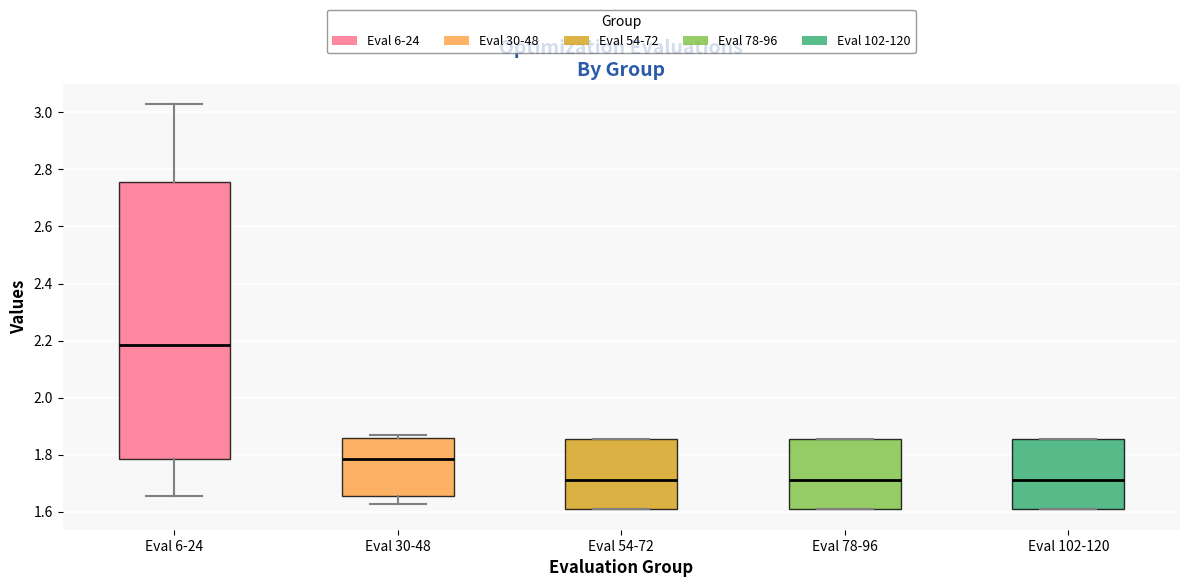

Which box is the tallest, from its lower edge to its upper edge?

Eval 6-24